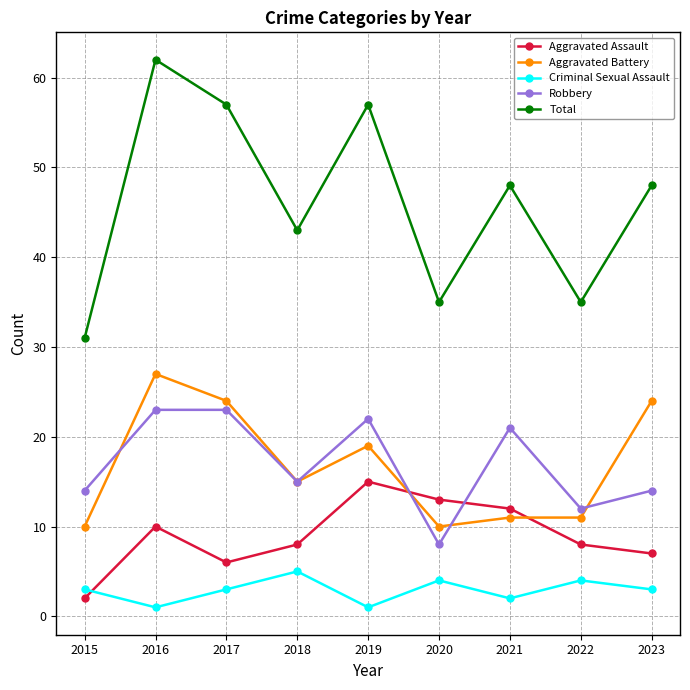

Reading right to left, list all the values displayed in this chart.

Aggravated Assault: 2023=7	2022=8	2021=12	2020=13	2019=15	2018=8	2017=6	2016=10	2015=2
Aggravated Battery: 2023=24	2022=11	2021=11	2020=10	2019=19	2018=15	2017=24	2016=27	2015=10
Criminal Sexual Assault: 2023=3	2022=4	2021=2	2020=4	2019=1	2018=5	2017=3	2016=1	2015=3
Robbery: 2023=14	2022=12	2021=21	2020=8	2019=22	2018=15	2017=23	2016=23	2015=14
Total: 2023=48	2022=35	2021=48	2020=35	2019=57	2018=43	2017=57	2016=62	2015=31